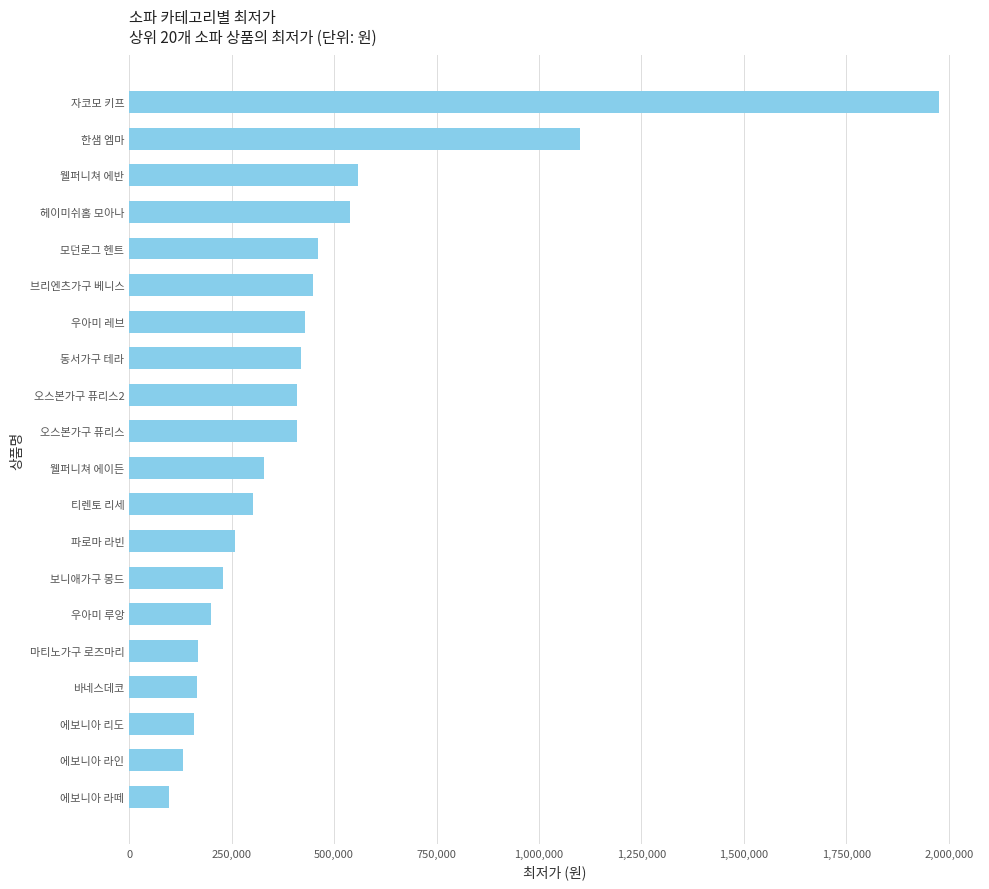

What is the value of the 13th bar from the top?

259000